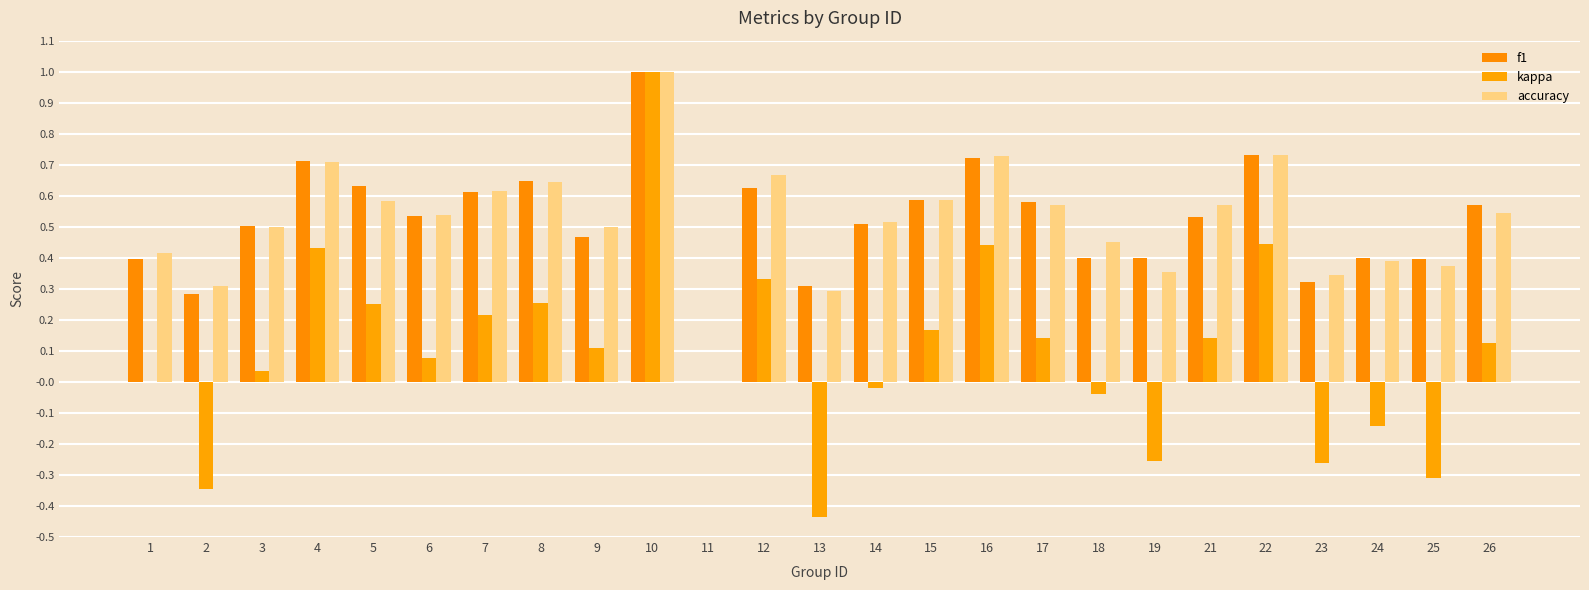

What is the difference between the second highest and minimum values in the accuracy series?

0.7